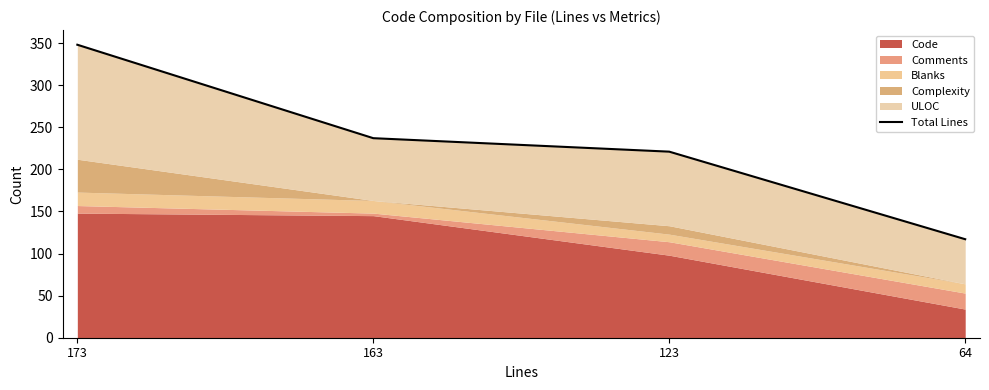

What is the difference between the second highest and minimum values?

120